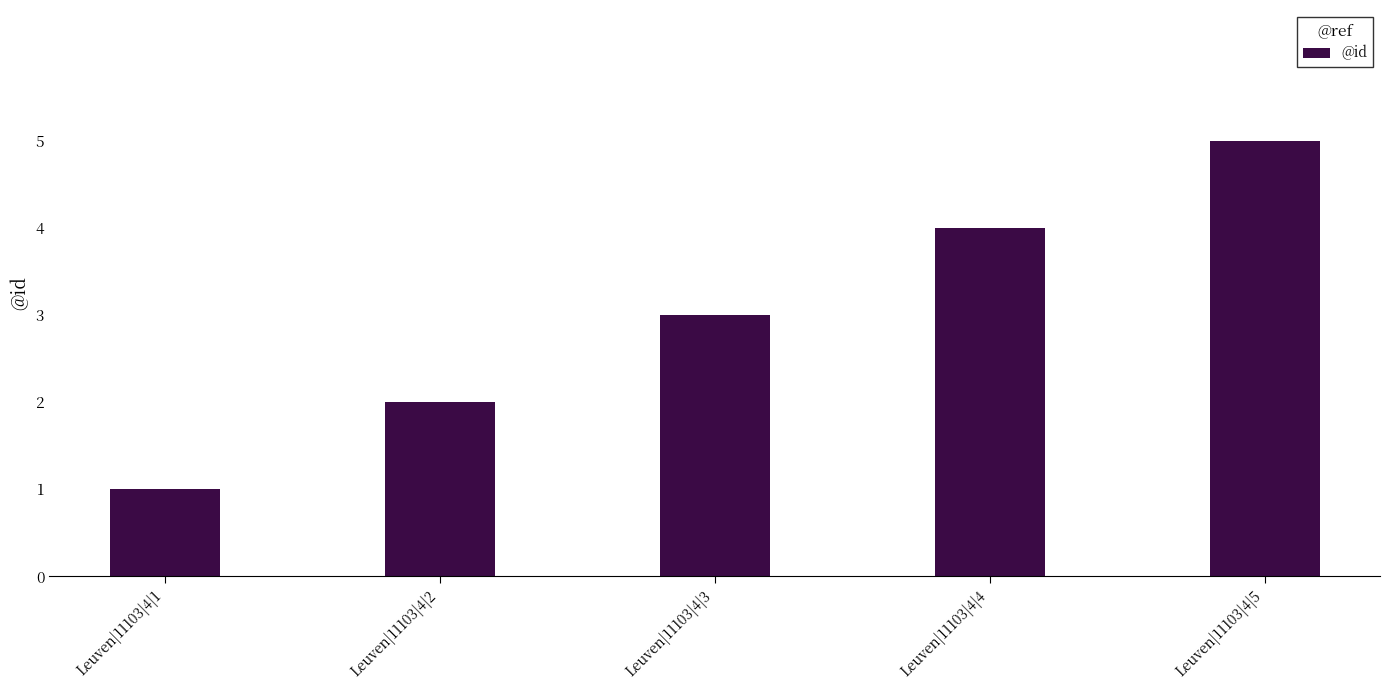

Which category has the highest value across all series?

Leuven|11103|4|5